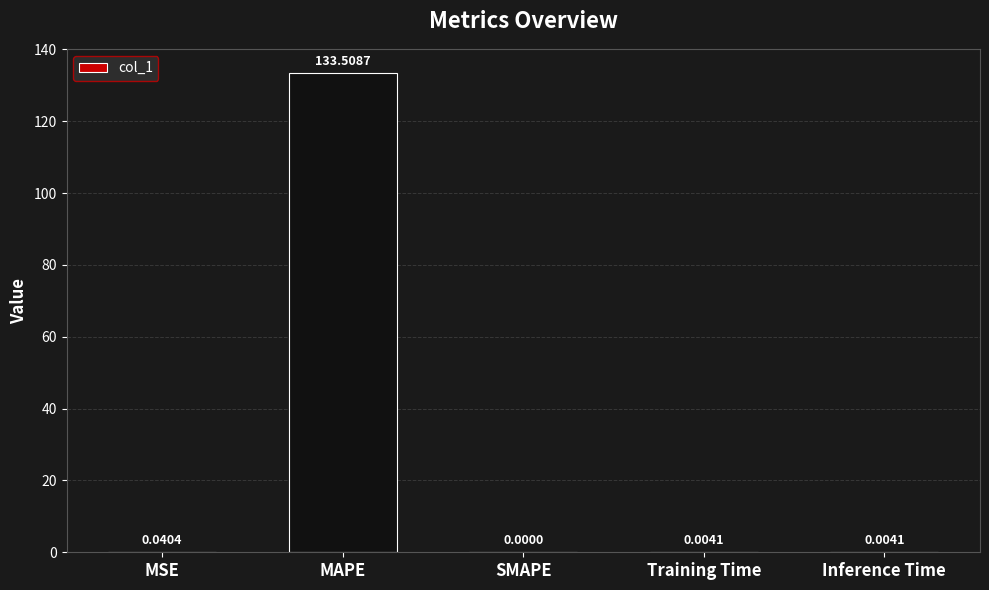

Which category has the highest value across all series?

MAPE